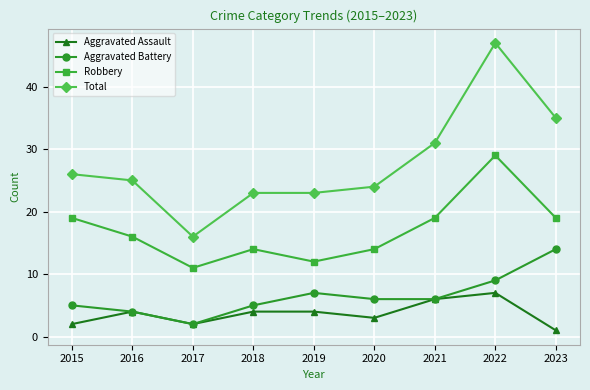

List the series in order of their peak value, lowest first.

Aggravated Assault, Aggravated Battery, Robbery, Total